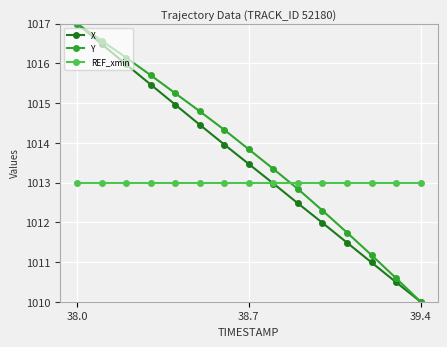

What is the minimum value for X?

1010.0